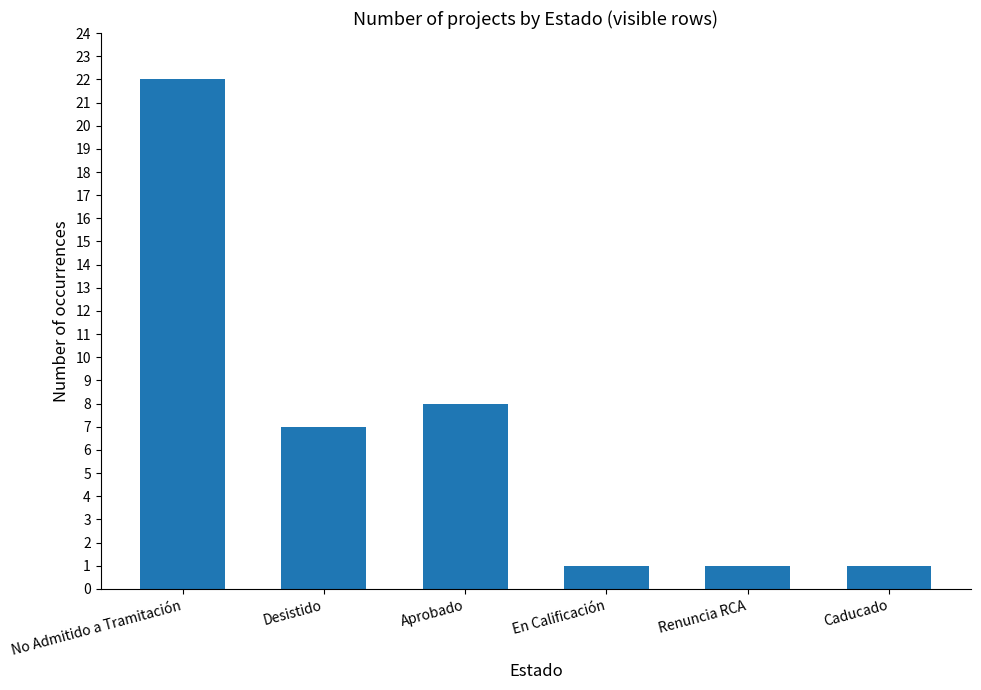

What is the label of the 4th bar from the right?

Aprobado